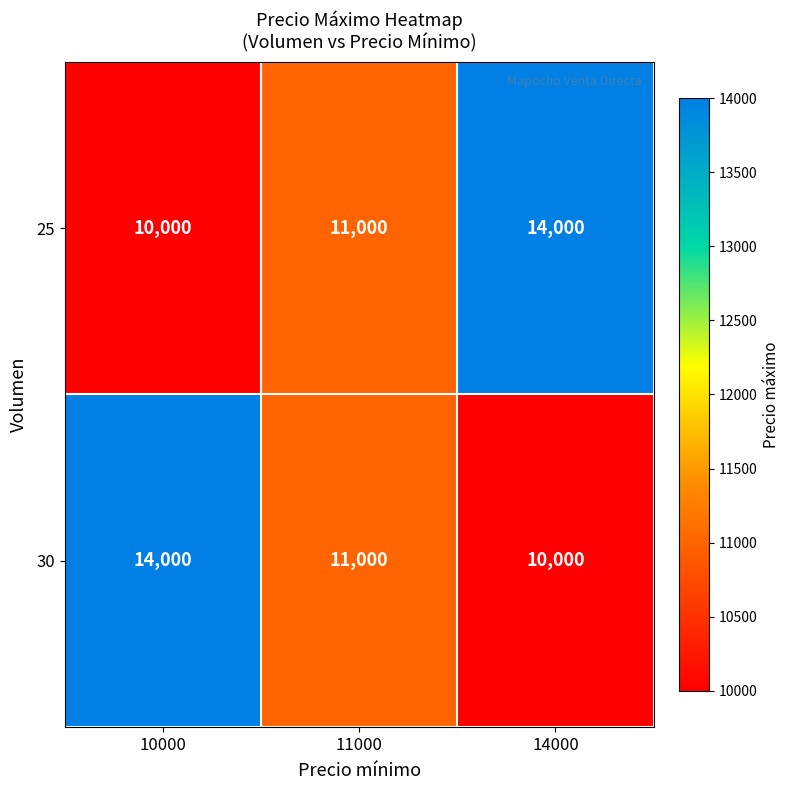

List the labels in order of 30 value, smallest first.

14000, 11000, 10000